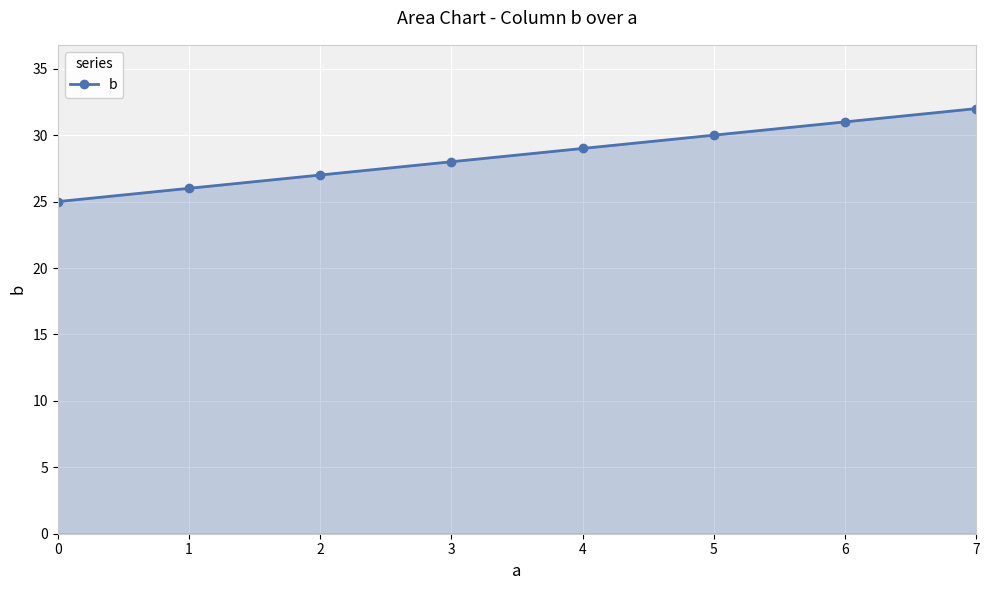

Count the number of categories in the chart.

8